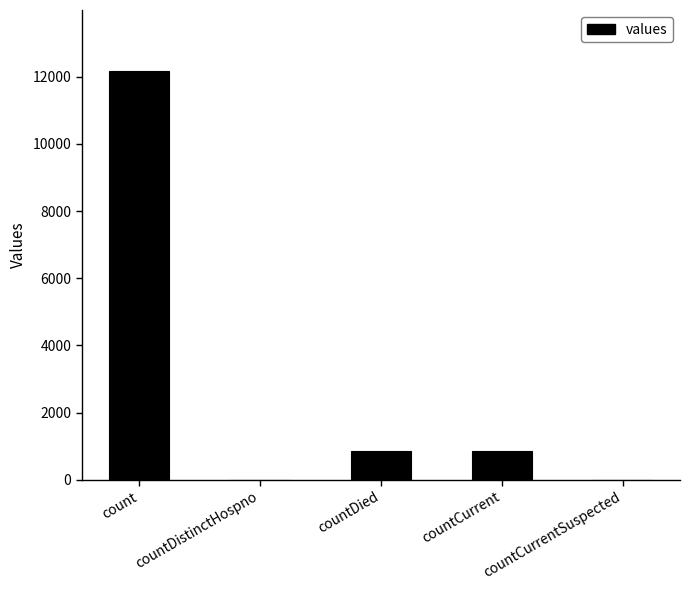

What is the greatest value displayed?

12163